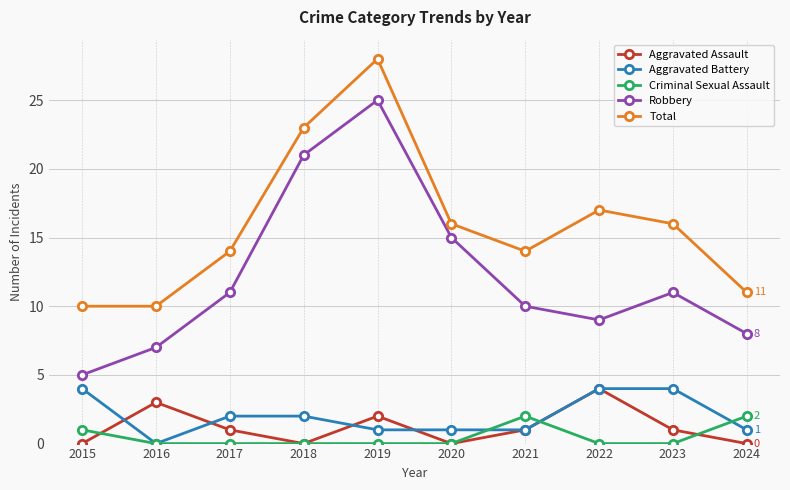

Reading left to right, transcribe all the data shown in this chart.

Aggravated Assault: 0	3	1	0	2	0	1	4	1	0
Aggravated Battery: 4	0	2	2	1	1	1	4	4	1
Criminal Sexual Assault: 1	0	0	0	0	0	2	0	0	2
Robbery: 5	7	11	21	25	15	10	9	11	8
Total: 10	10	14	23	28	16	14	17	16	11